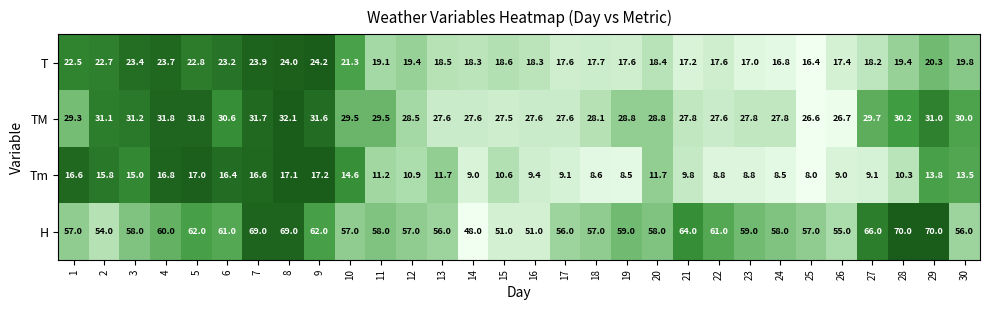

What is the greatest value displayed?

70.0